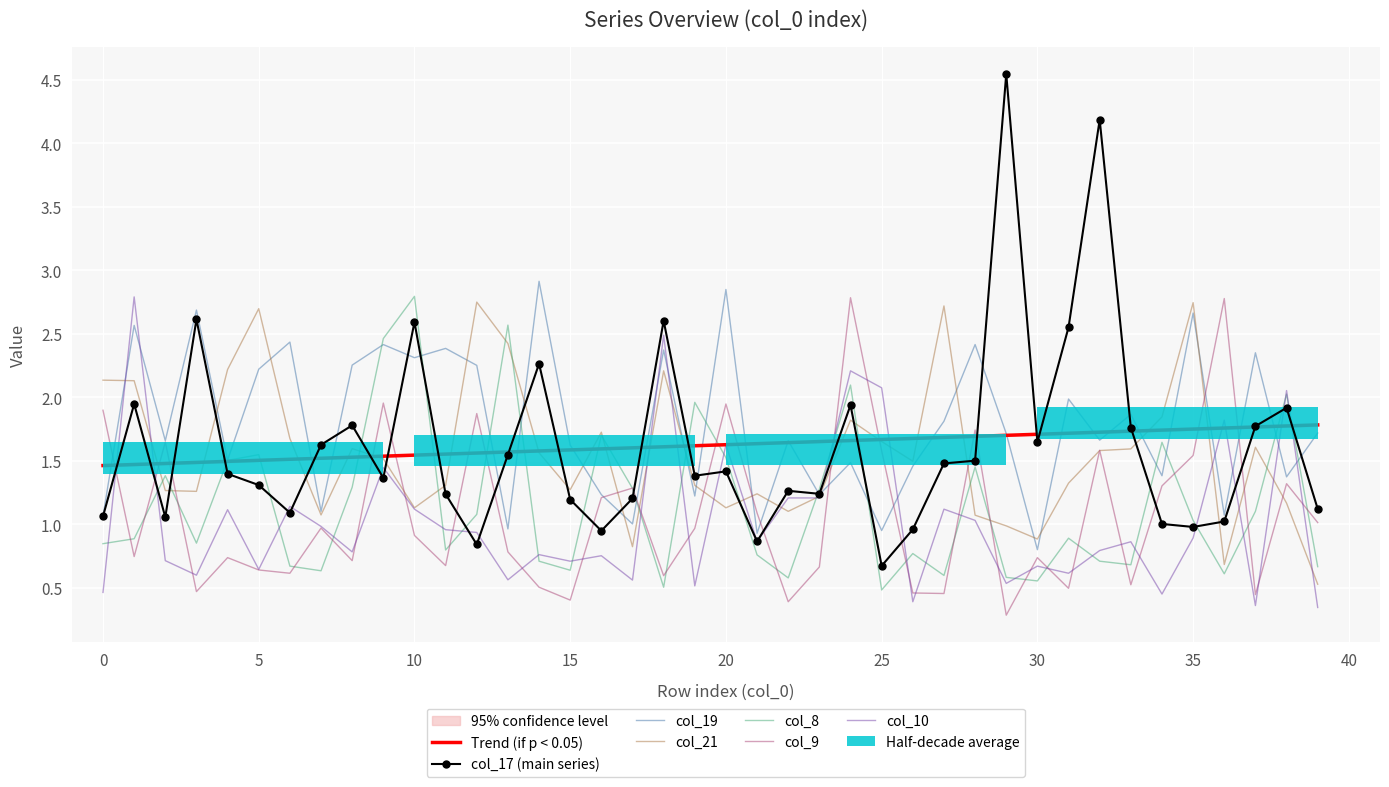

How many data points in col_17 are above 1?

34